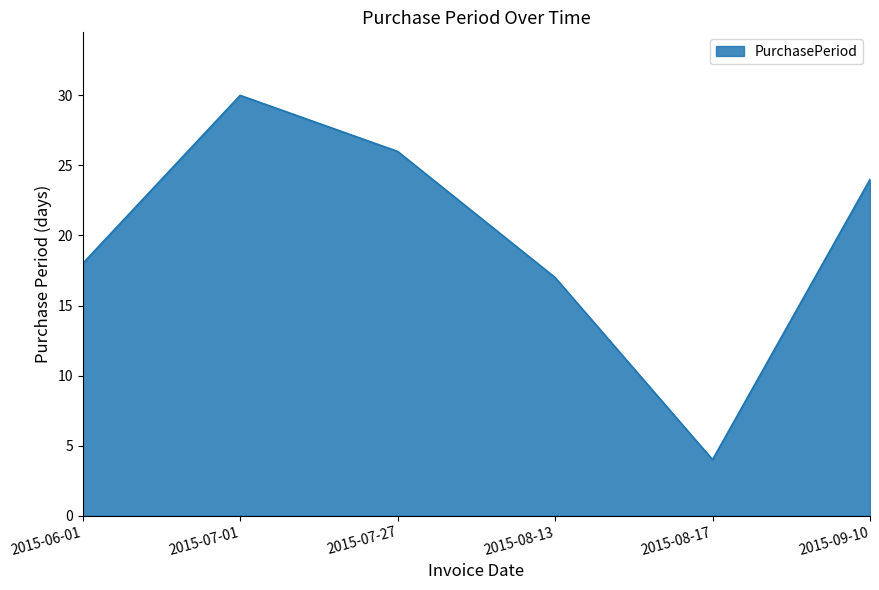

Between 2015-06-01 and 2015-09-10, which is larger?

2015-09-10